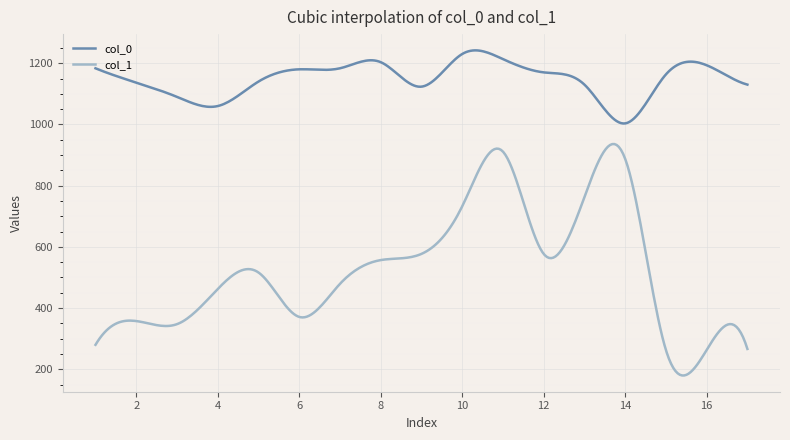

True or false: col_1 has more than 0 points higher than both neighbors.

True